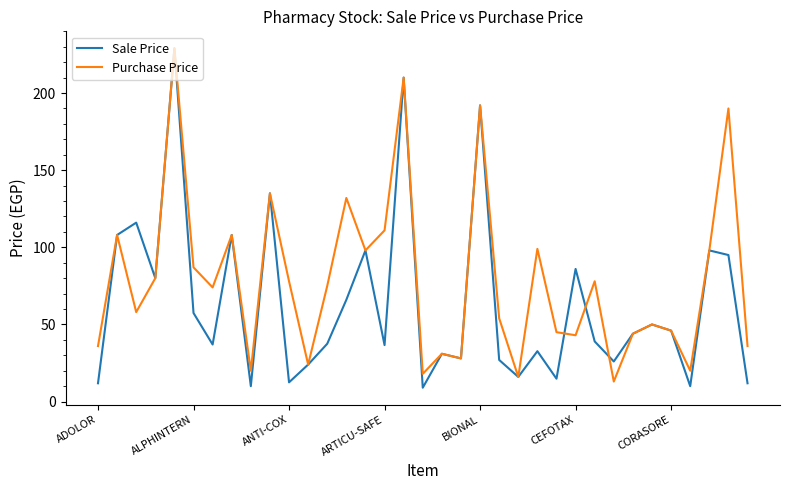

Which series has the widest spread of values?

Sale Price